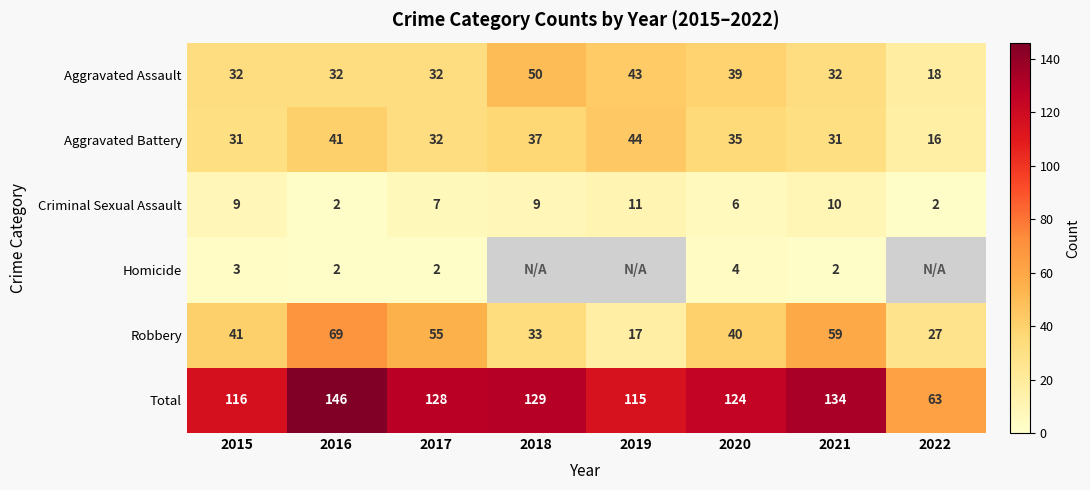

At 2021, list the series in order from smallest to largest.

Homicide, Criminal Sexual Assault, Aggravated Battery, Aggravated Assault, Robbery, Total